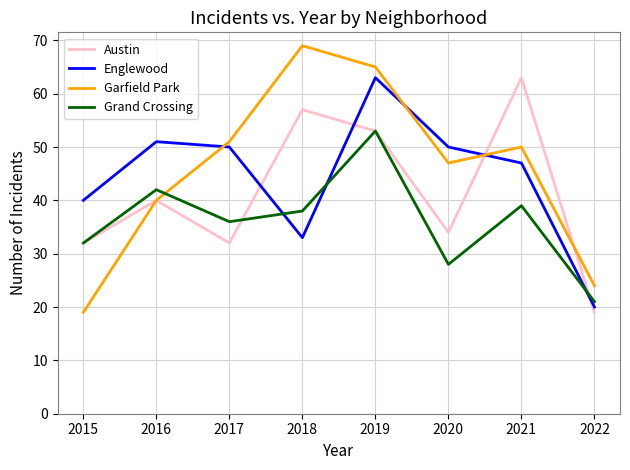

How many values in the Grand Crossing series are below 38?

4